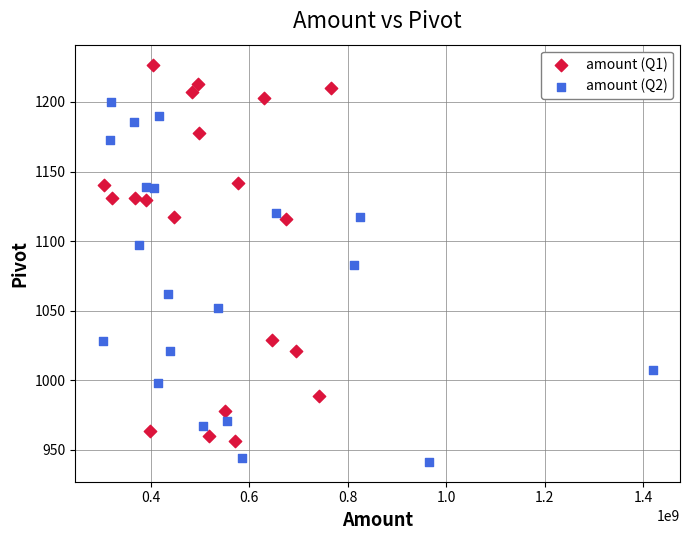

Which series reaches the maximum Y coordinate?

amount (Q1)